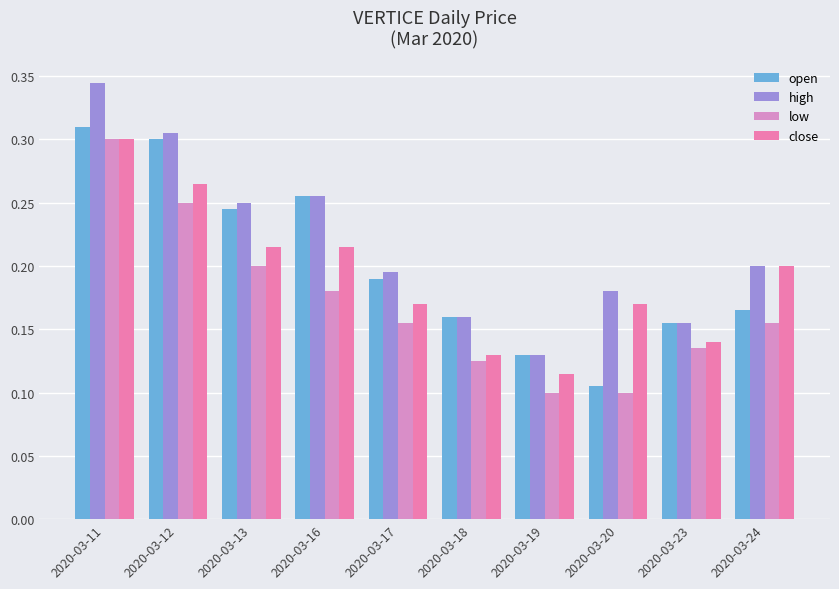

Between 2020-03-12 and 2020-03-23, which series saw the biggest shift?

high